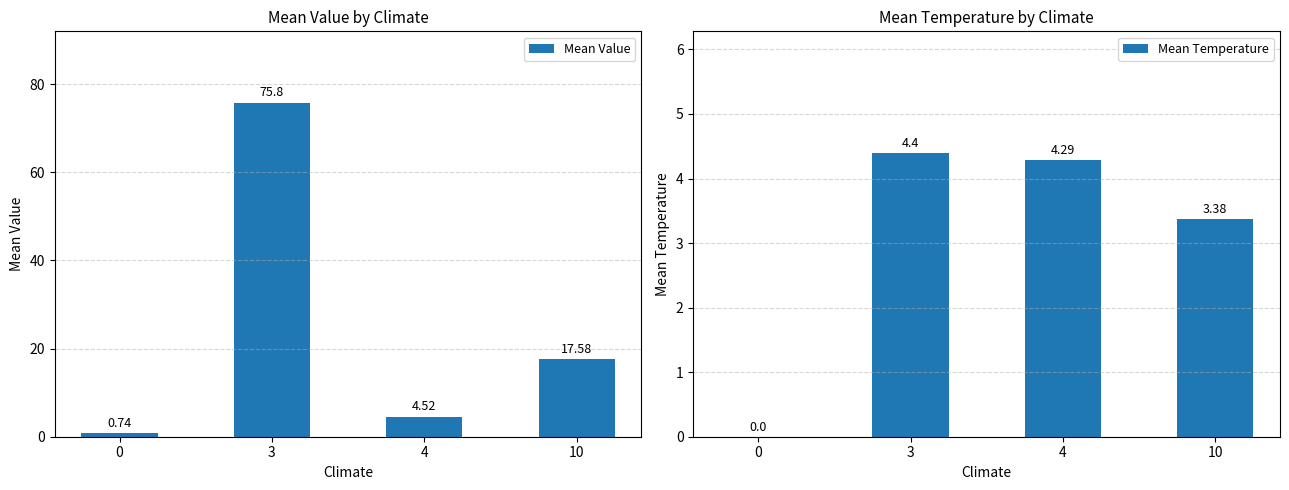

At which label is Mean Value closest to 38?

10